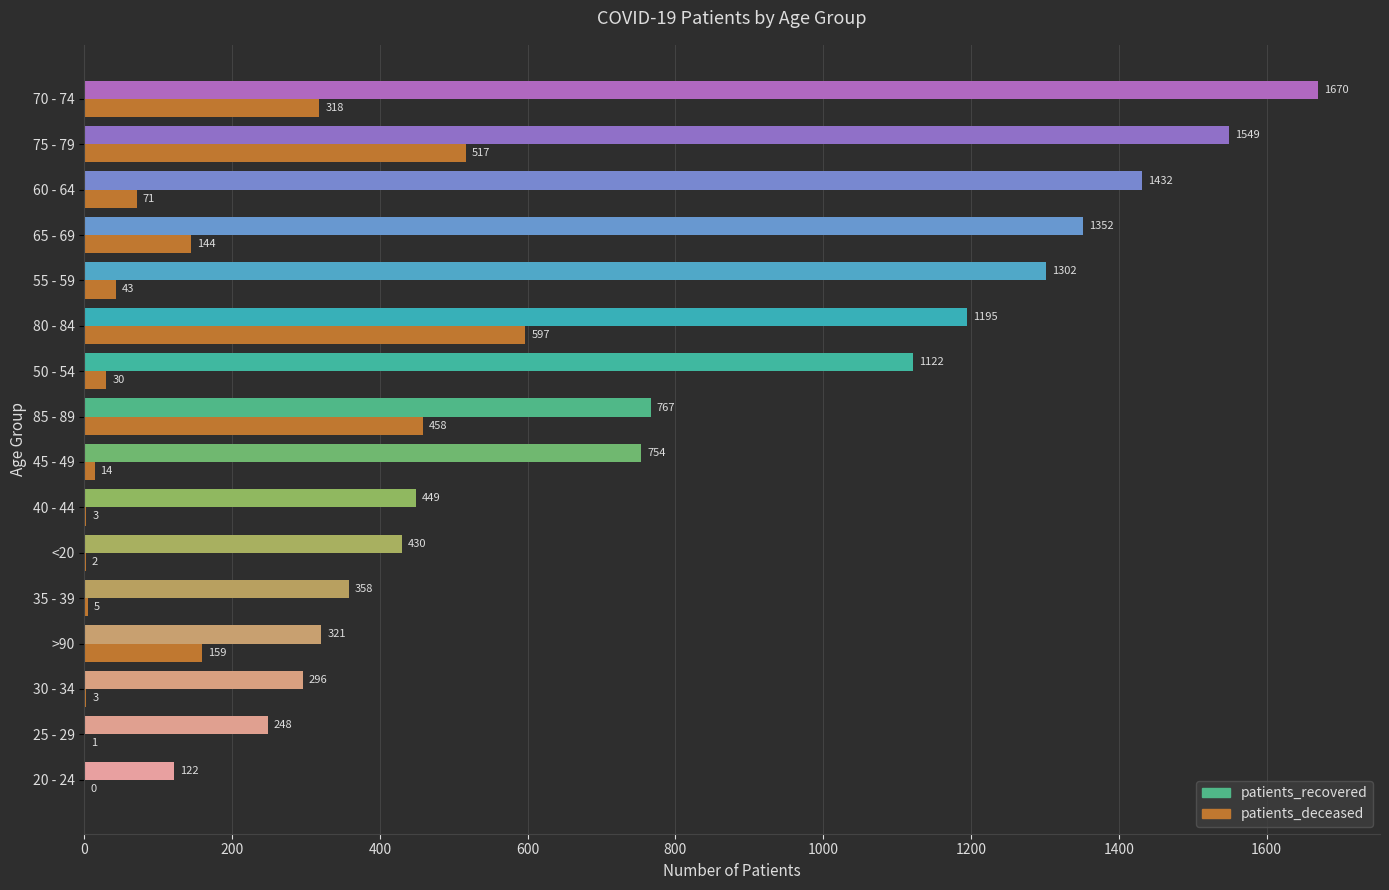

At which label is patients_recovered closest to 896?

85 - 89